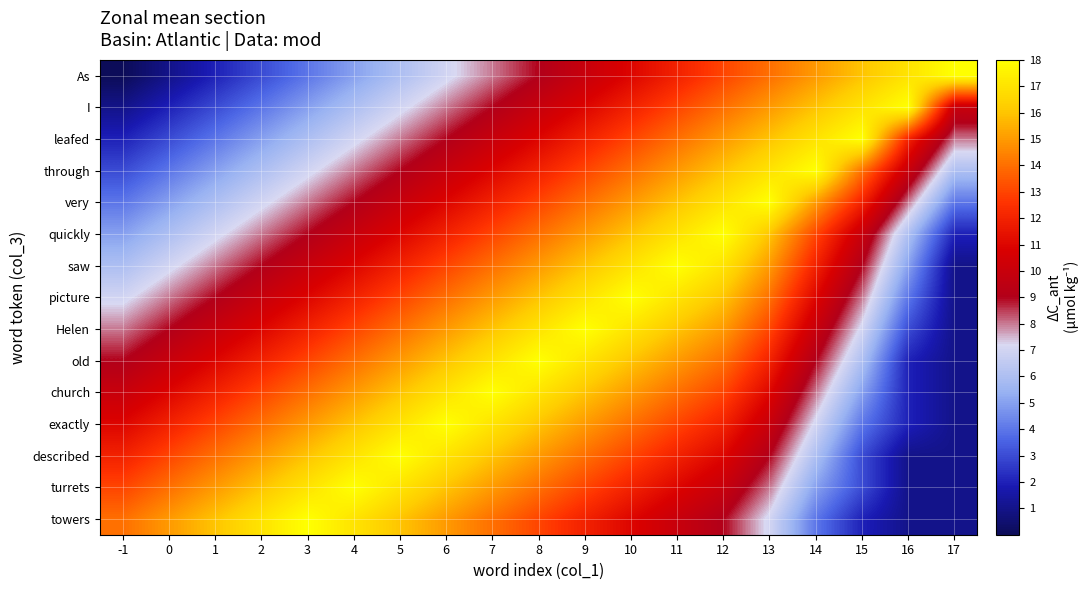

What is the total value across all series at 13?

195